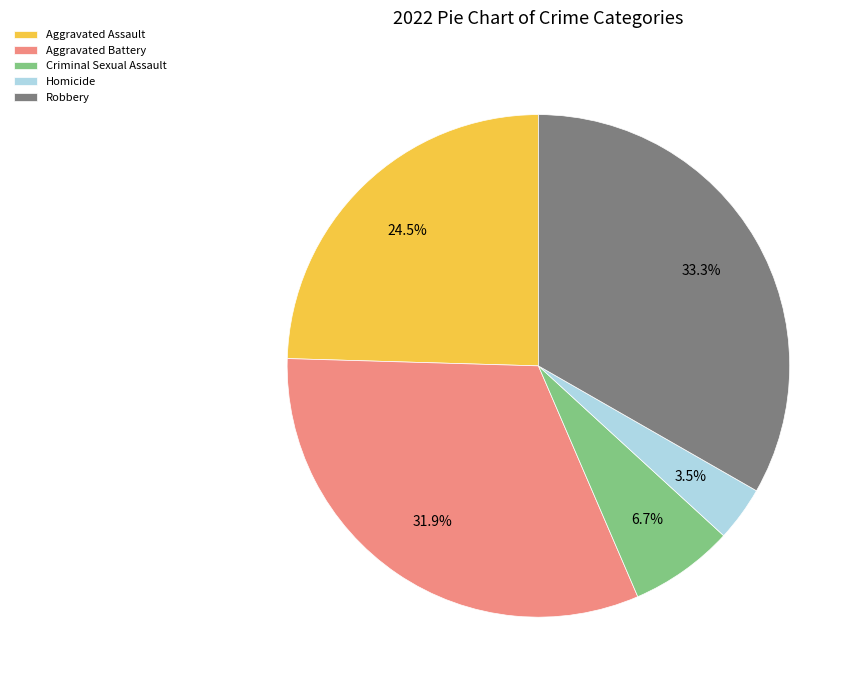

The Aggravated Battery slice represents 38% of the pie. True or false?

False